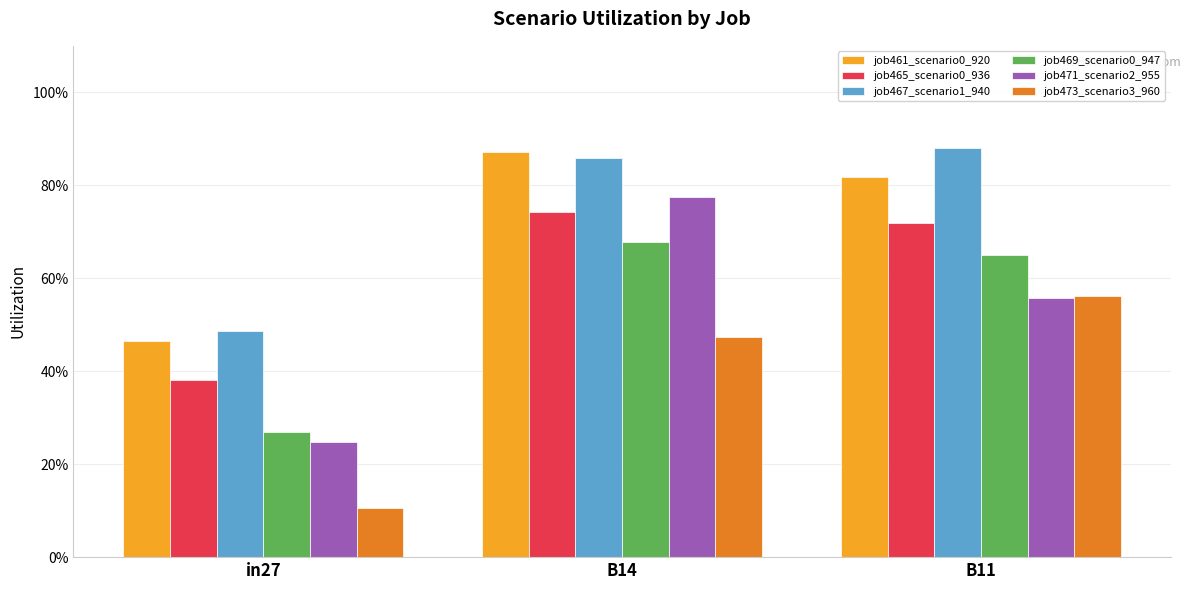

What are all the series names shown in the legend?

job461_scenario0_920, job465_scenario0_936, job467_scenario1_940, job469_scenario0_947, job471_scenario2_955, job473_scenario3_960